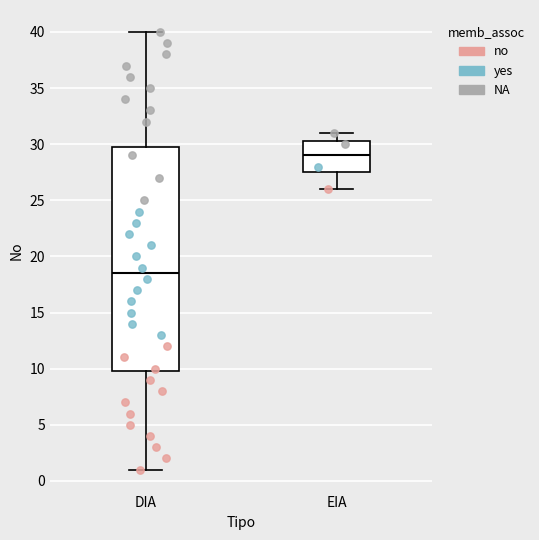

Which box is the tallest, from its lower edge to its upper edge?

DIA